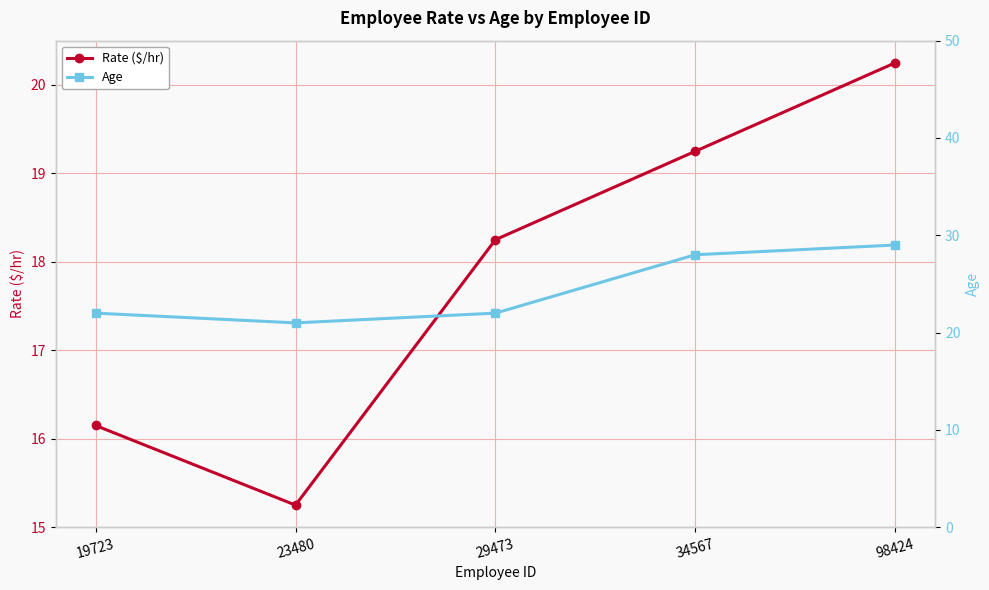

What are all the series names shown in the legend?

Rate ($/hr), Age